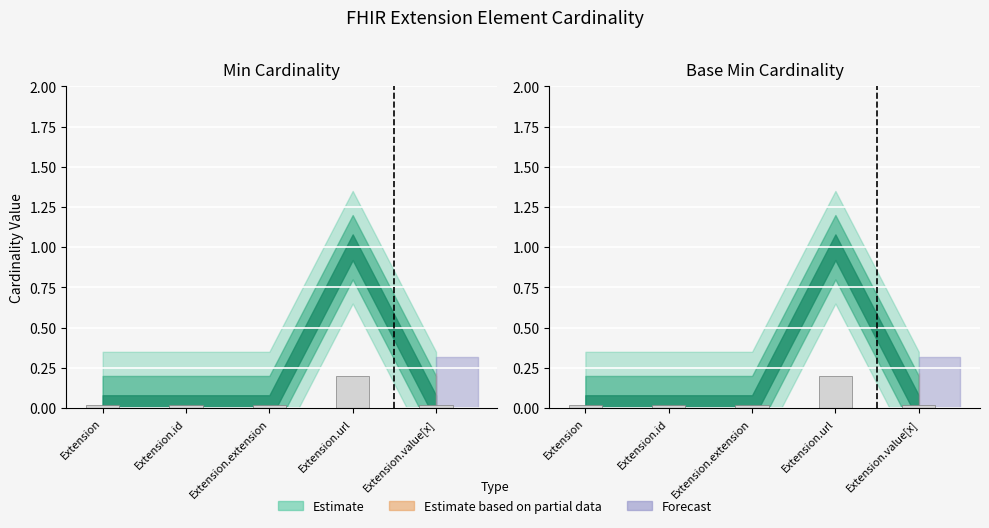

Are the bars horizontal?

No